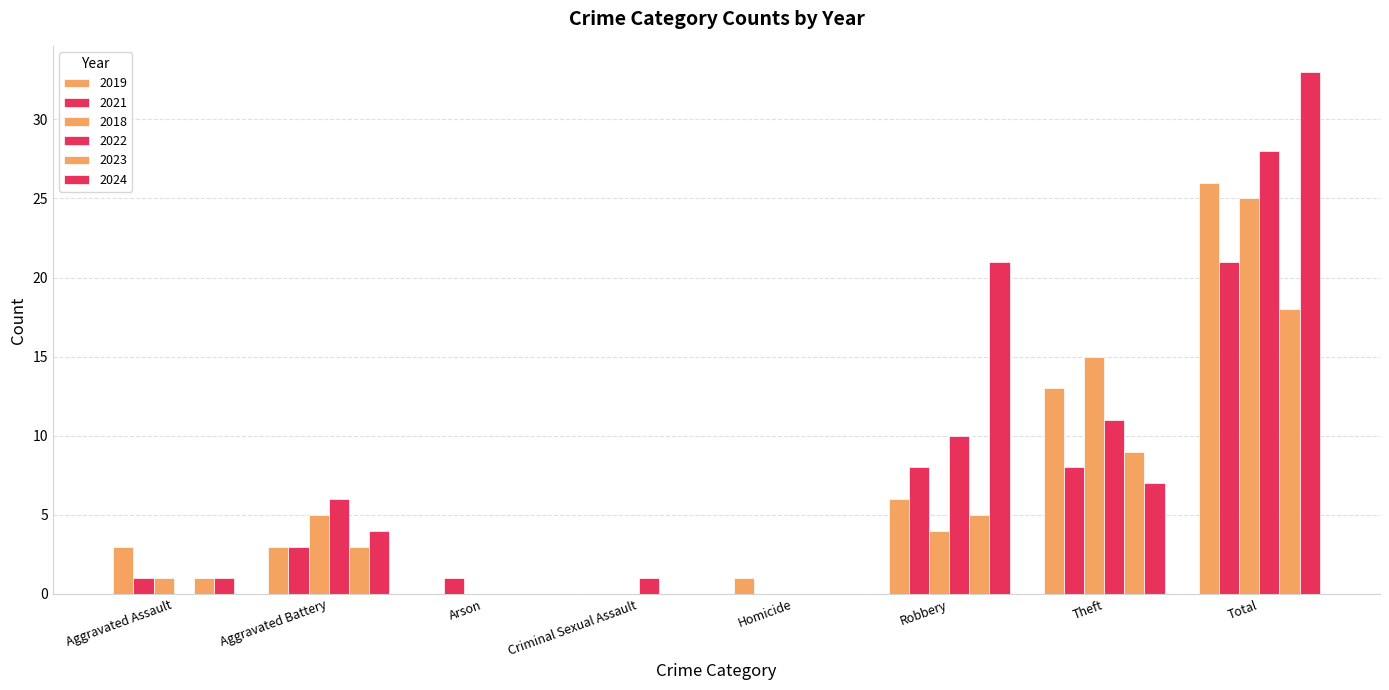

Does the chart contain stacked bars?

No